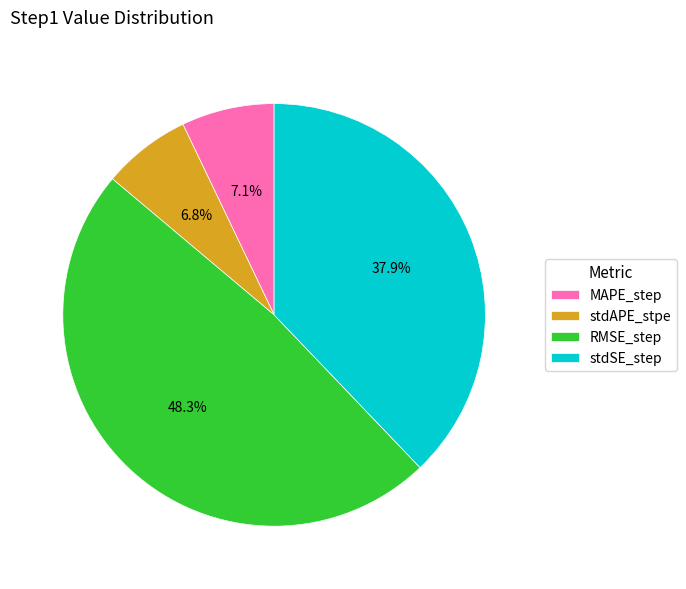

What percentage do stdAPE_stpe and MAPE_step together represent?

13.9%